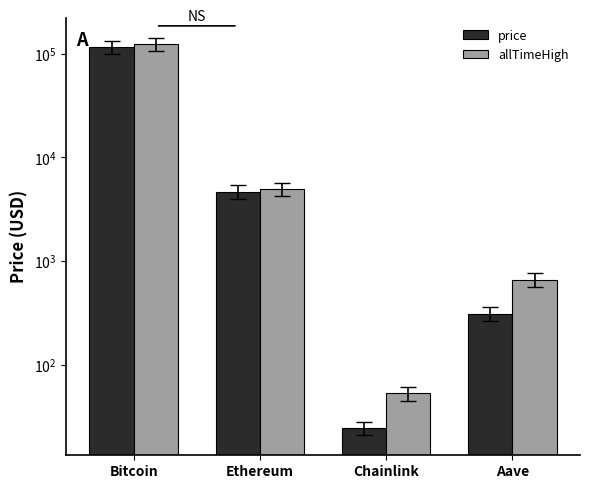

What is the maximum value shown in the chart?

124128.0